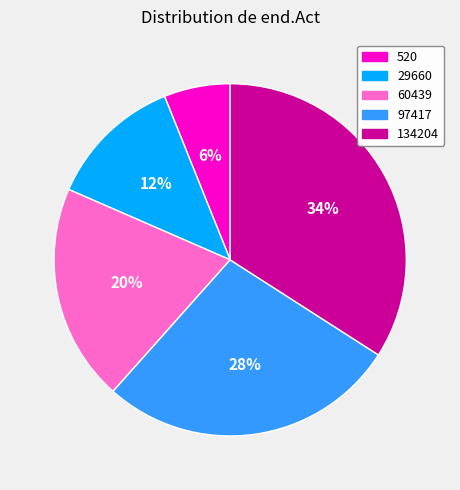

The 29660 slice represents 19% of the pie. True or false?

False